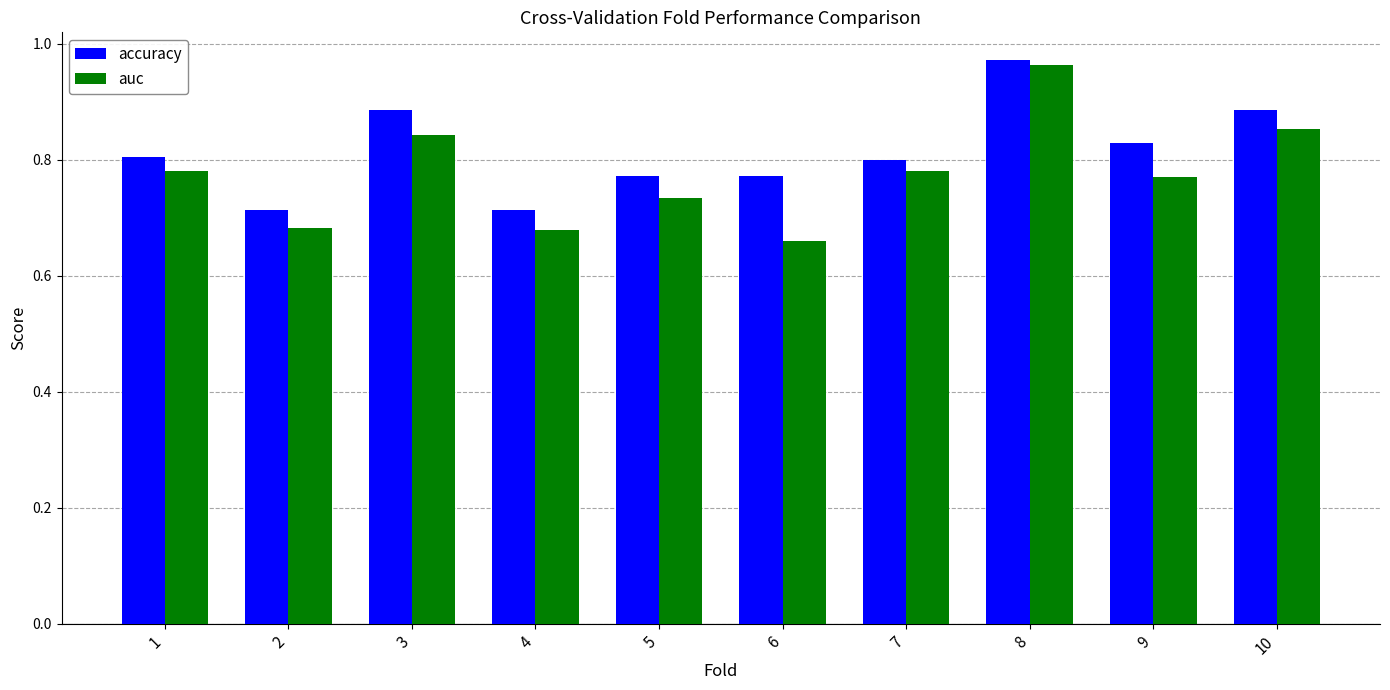

Is it true that accuracy equals 1.4 at 9?

False